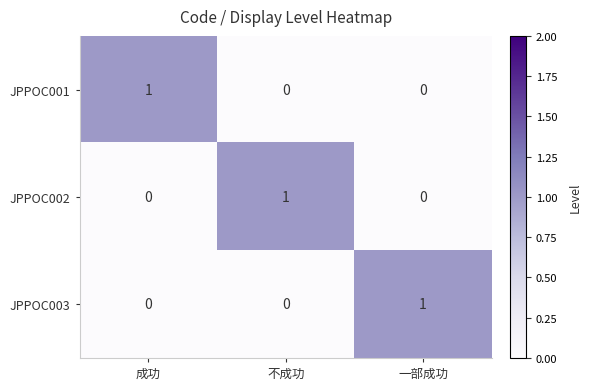

Is the value of JPPOC001 at 一部成功 greater than the value of JPPOC003 at 一部成功?

No